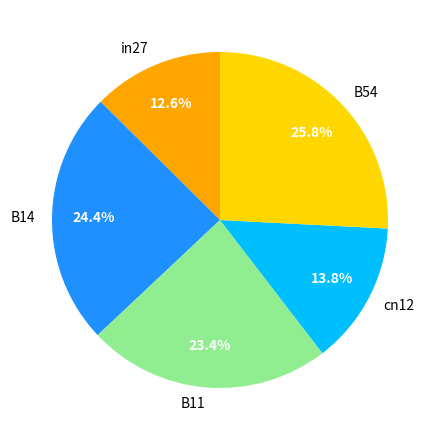

To the nearest percent, what portion does cn12 represent?

14%